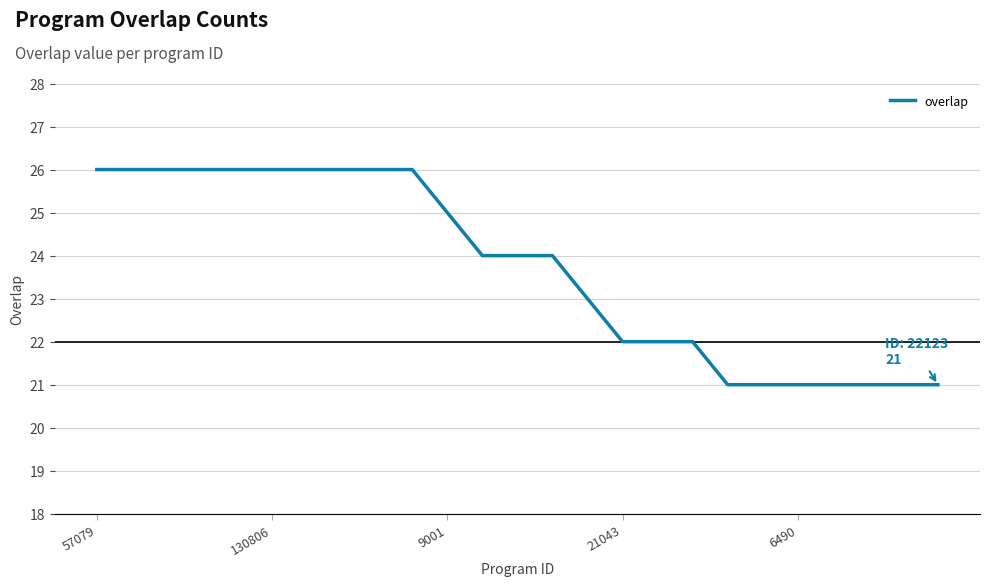

Reading left to right, extract all data points from this chart.

26	26	26	26	26	26	26	26	26	26	25	24	24	24	23	22	22	22	21	21	21	21	21	21	21